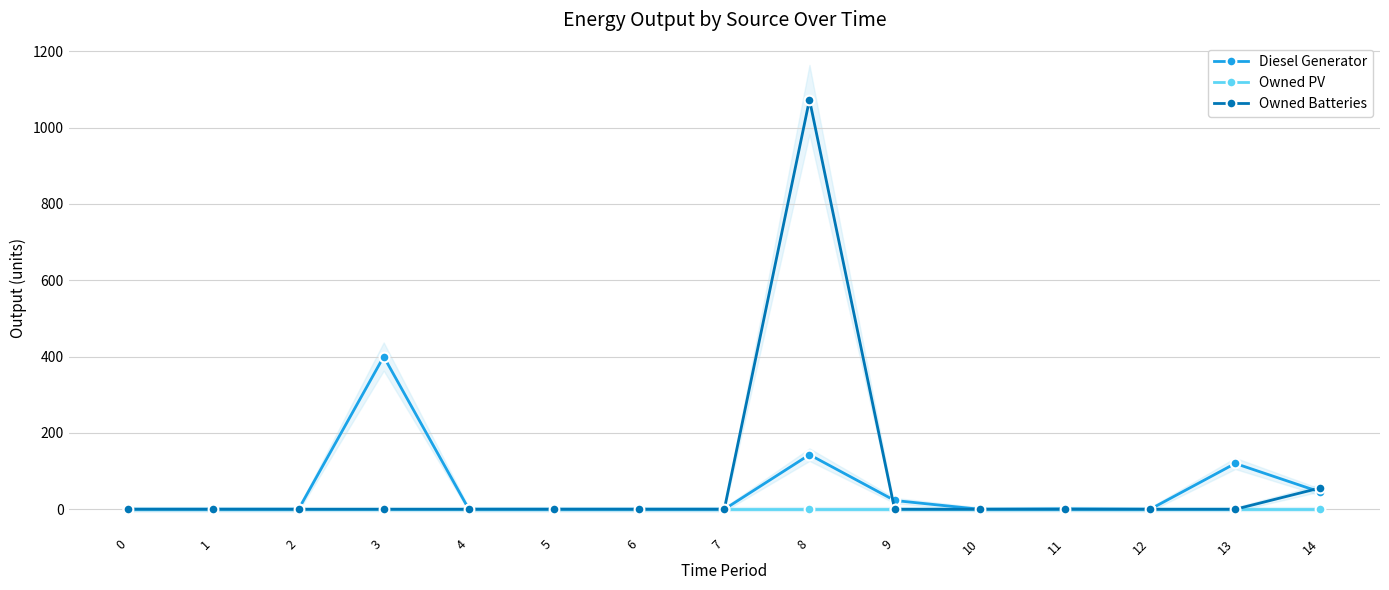

In Diesel Generator, how many points are lower than both neighbors (excluding endpoints)?

2